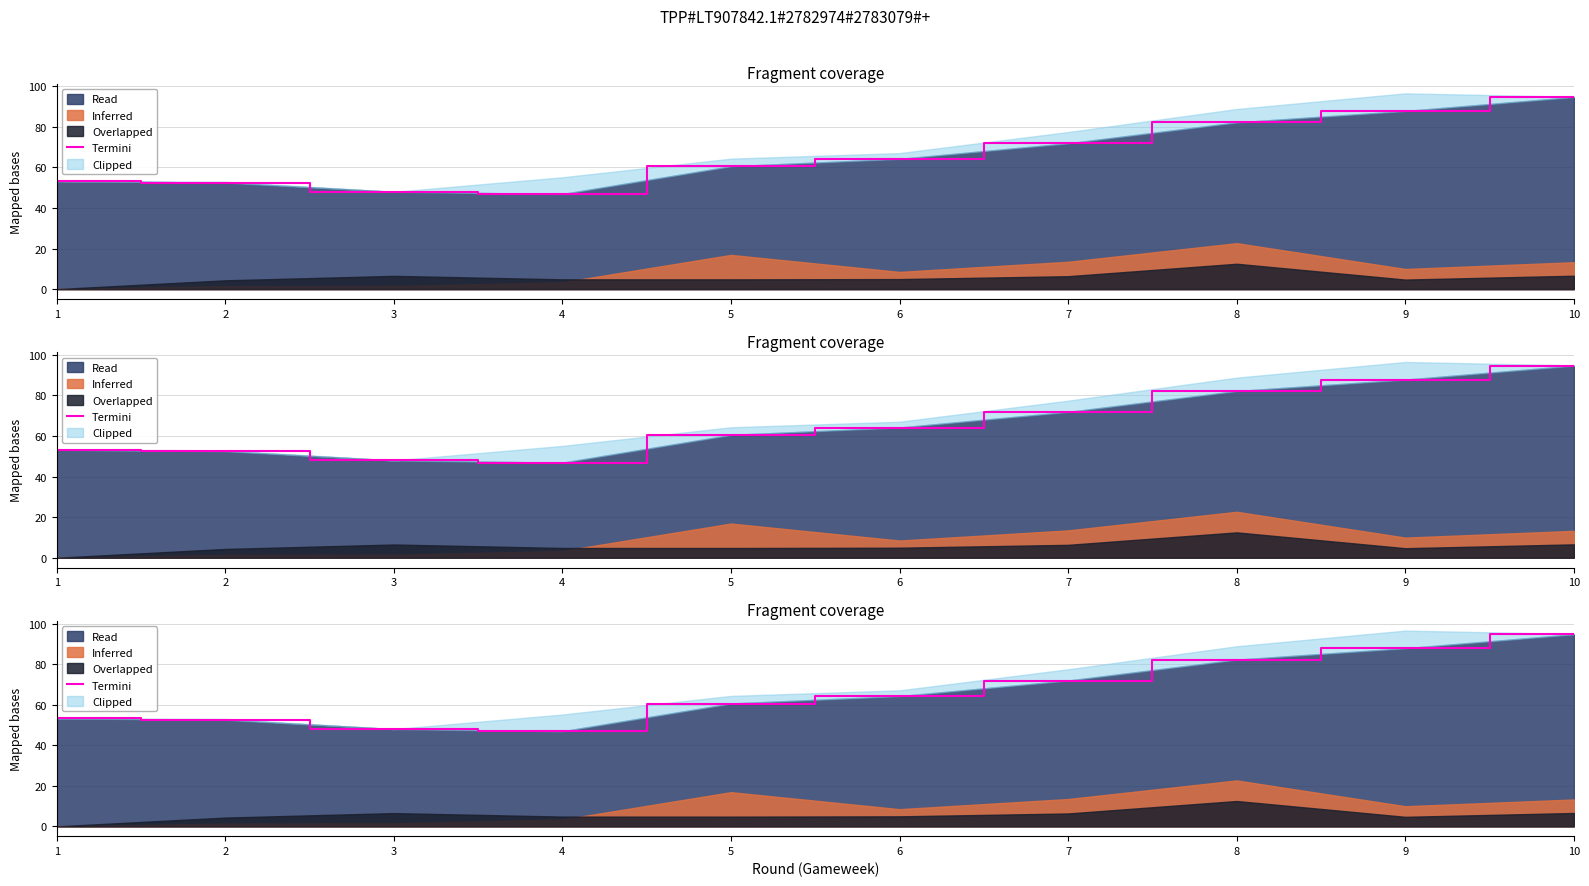

Which has a higher value, 9 or 5?

9